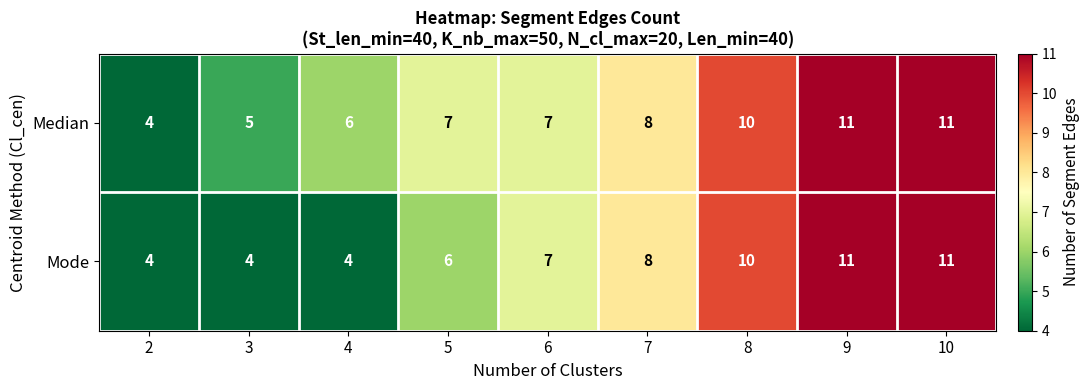

Which series has the largest total across all categories?

Median